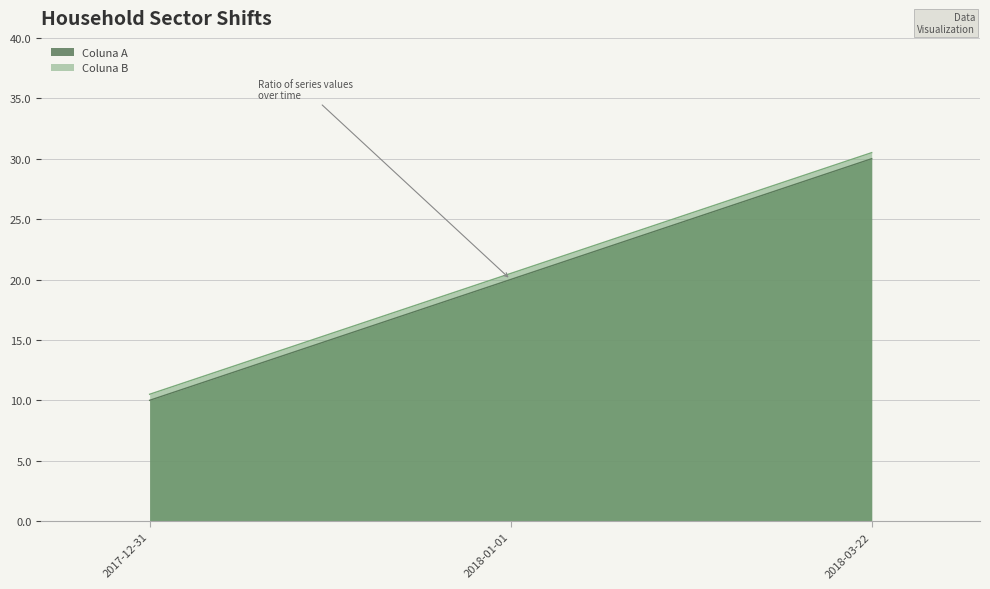

Rank the series by their maximum value, from lowest to highest.

Coluna A, Coluna B